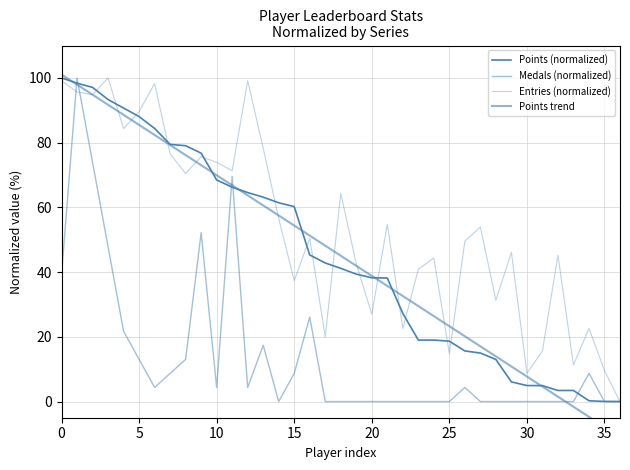

The Medals (normalized) series shows 40.1 at 32. True or false?

False